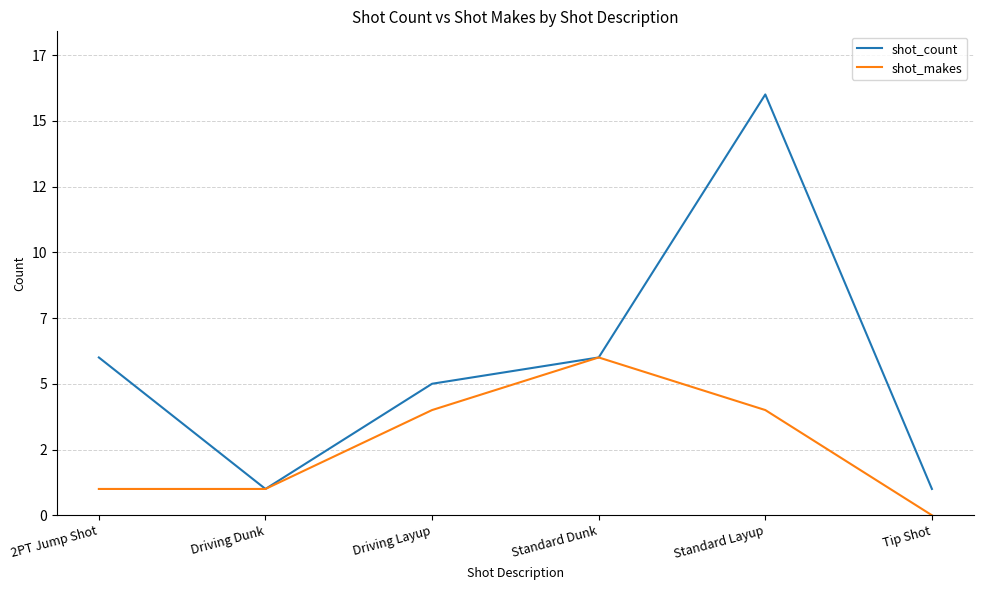

Which category has the highest value across all series?

Standard Layup